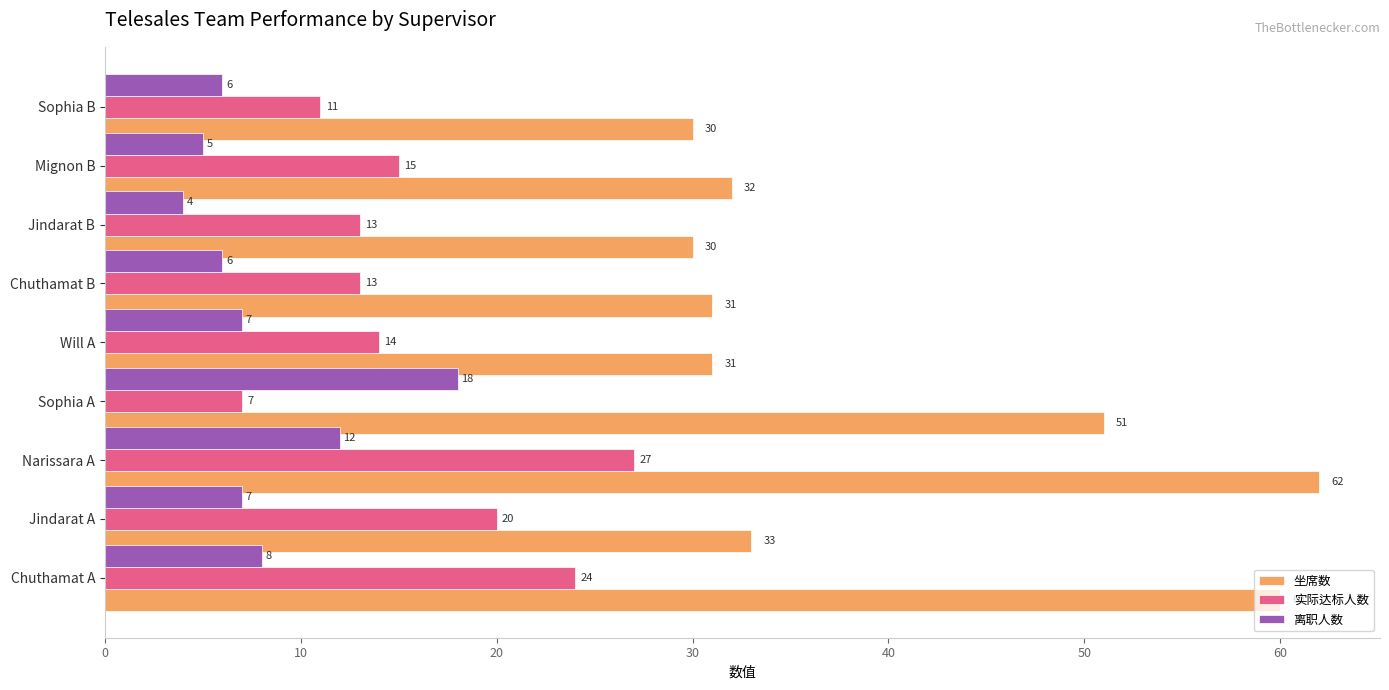

At Mignon B, list the series in order from largest to smallest.

坐席数, 实际达标人数, 离职人数